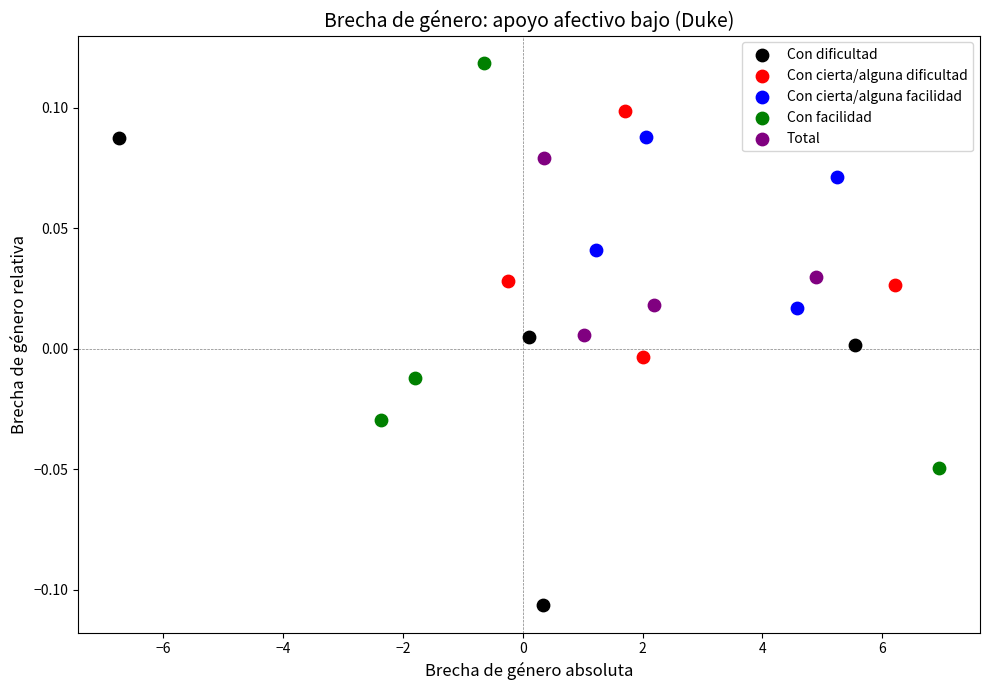

Which series contains the lowest Y value?

Con dificultad